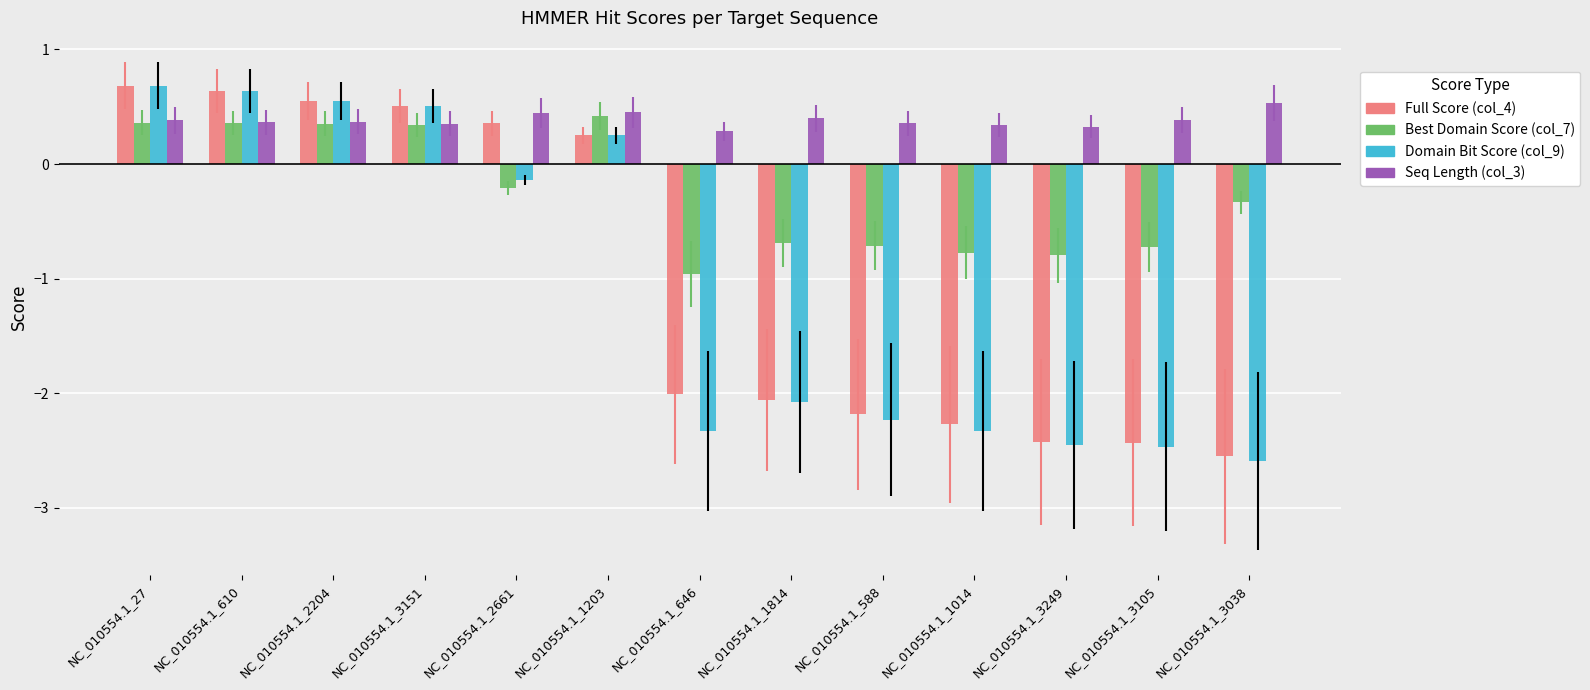

Which series has the widest spread of values?

Domain Bit Score (col_9)